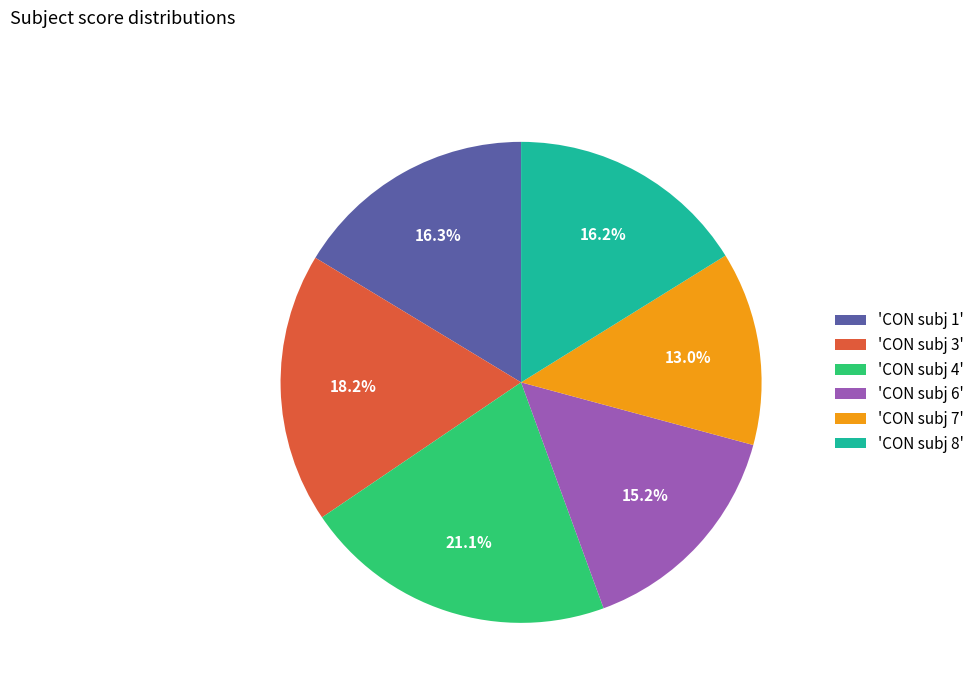

Combined, what portion of the pie is 'CON subj 3' and 'CON subj 7'?

31.2%